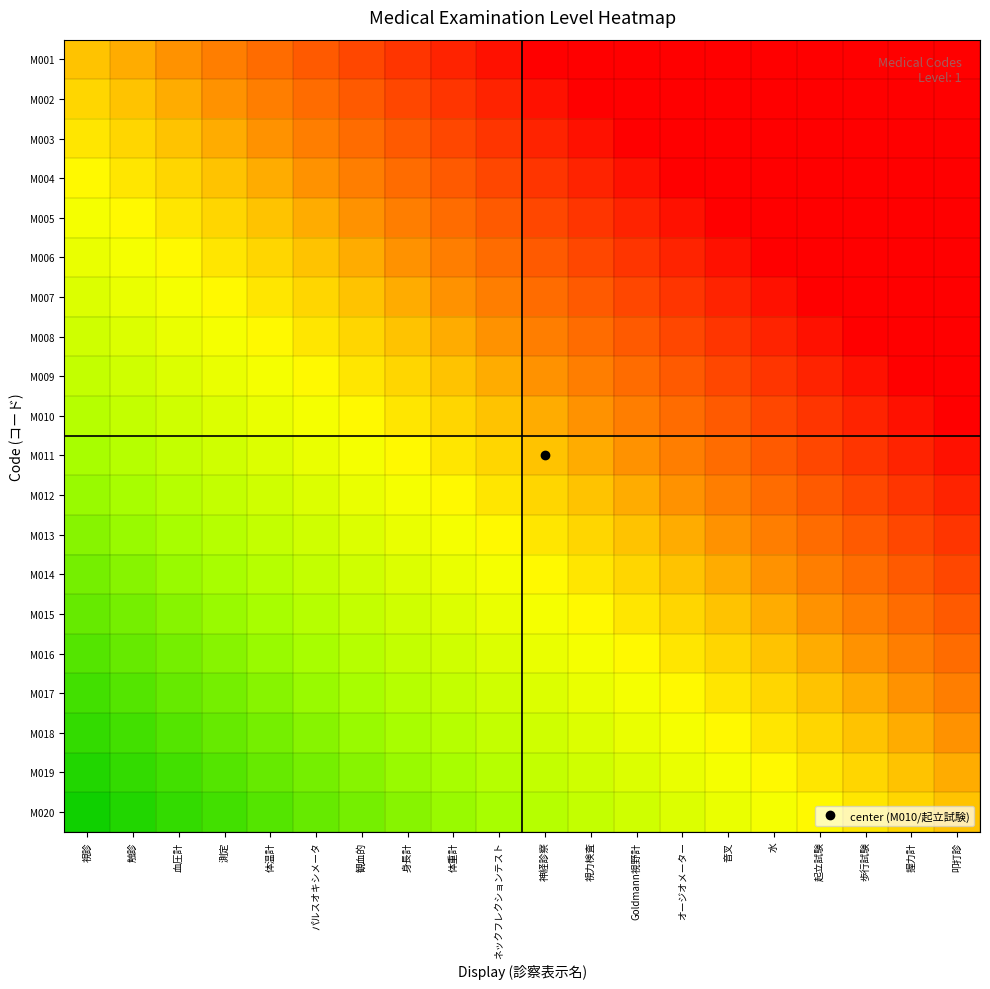

Rank the series by their maximum value, from lowest to highest.

M020, M019, M018, M017, M016, M015, M014, M013, M012, M011, M001, M002, M003, M004, M005, M006, M007, M008, M009, M010